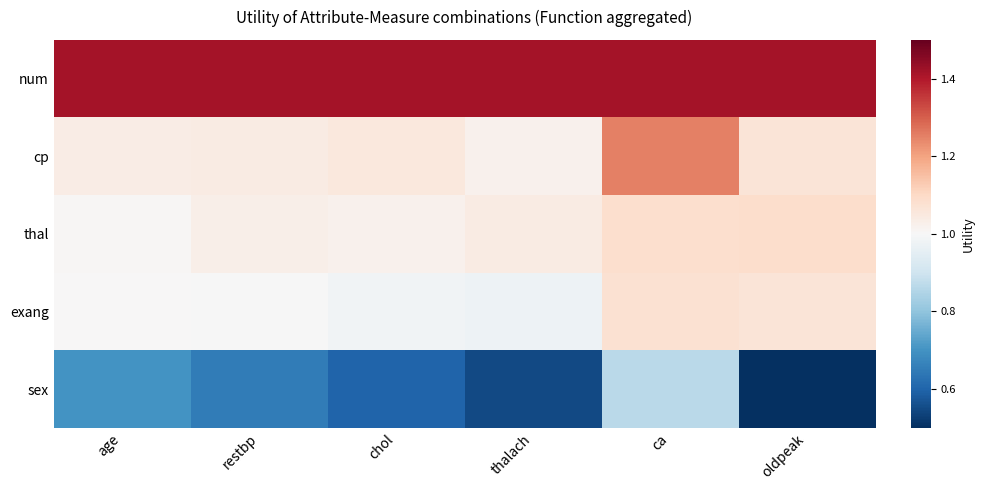

What is the difference between the highest and lowest values at age?

0.7